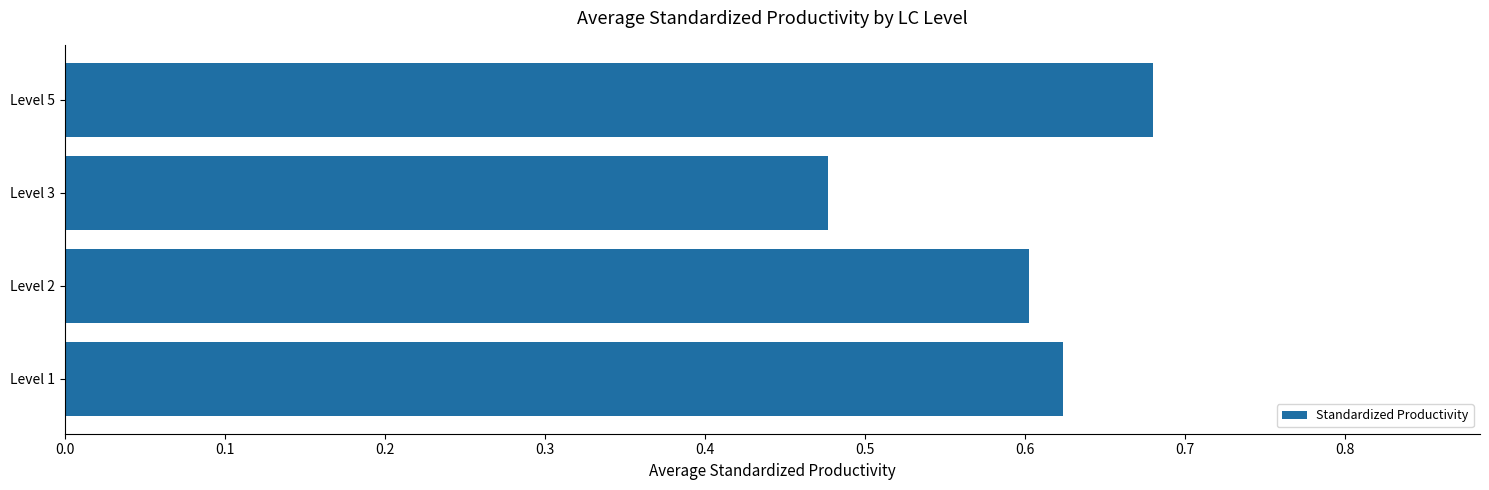

Where is the data nearest to the value 0?

Level 3